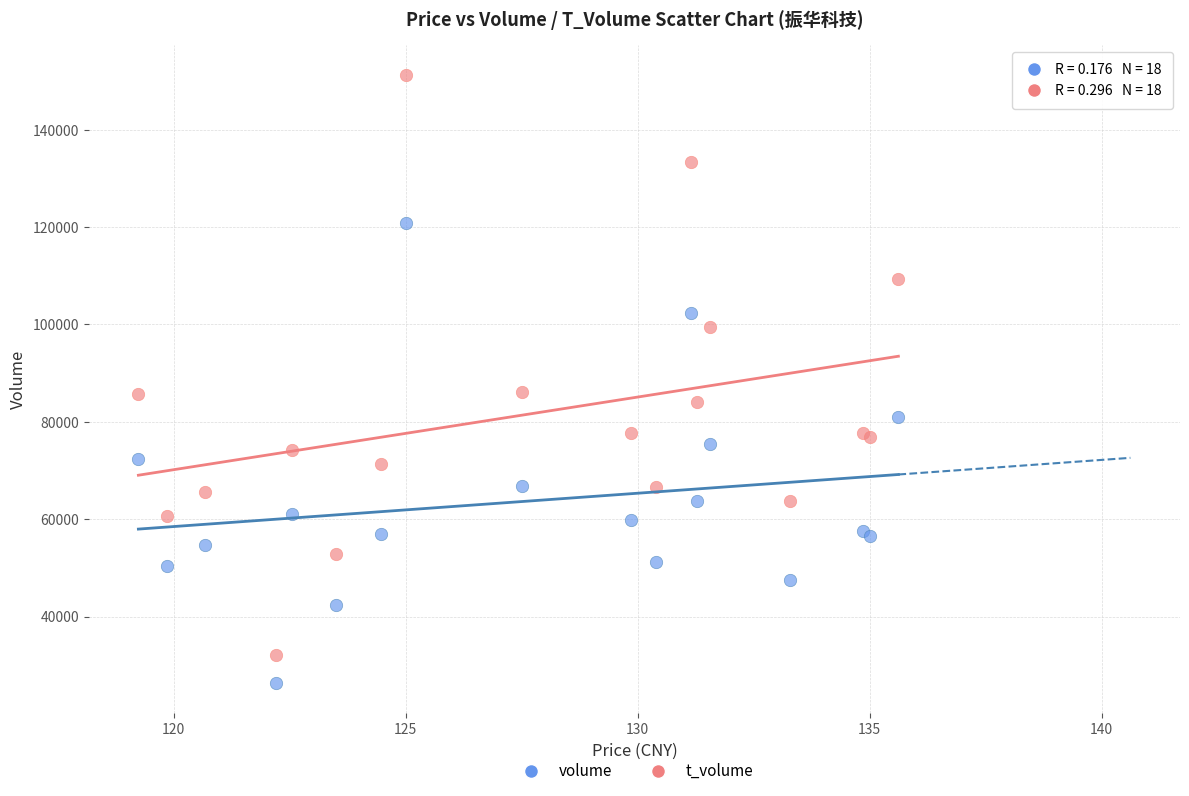

Which series has the widest spread of Y values?

t_volume